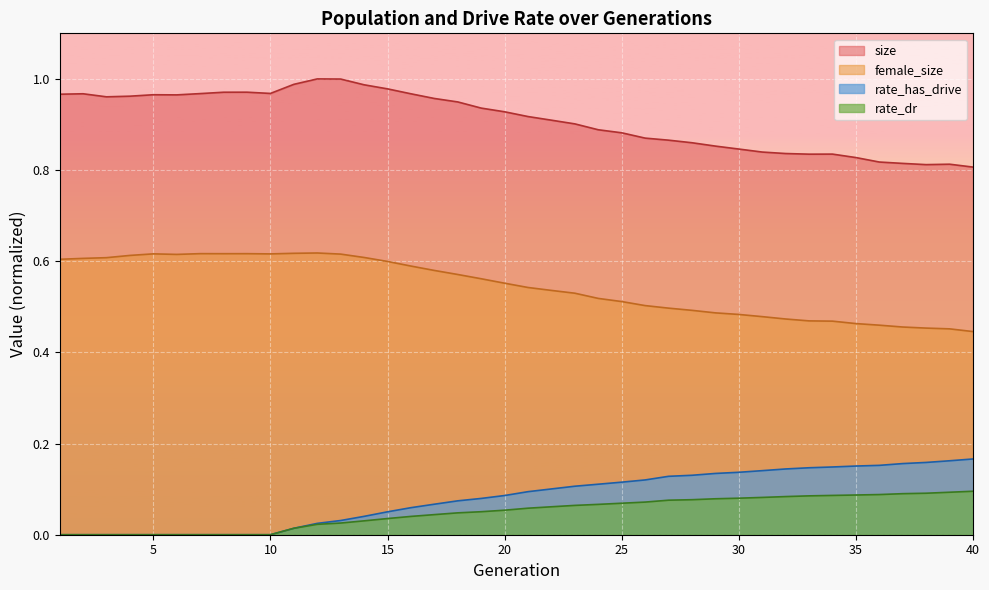

True or false: rate_has_drive and rate_dr intersect in this chart.

False